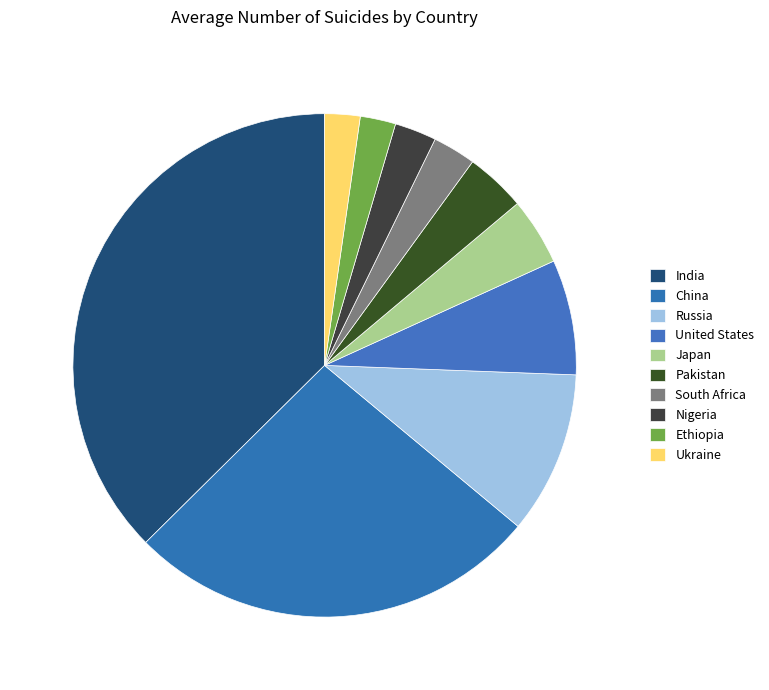

Is Nigeria the majority of the pie?

No